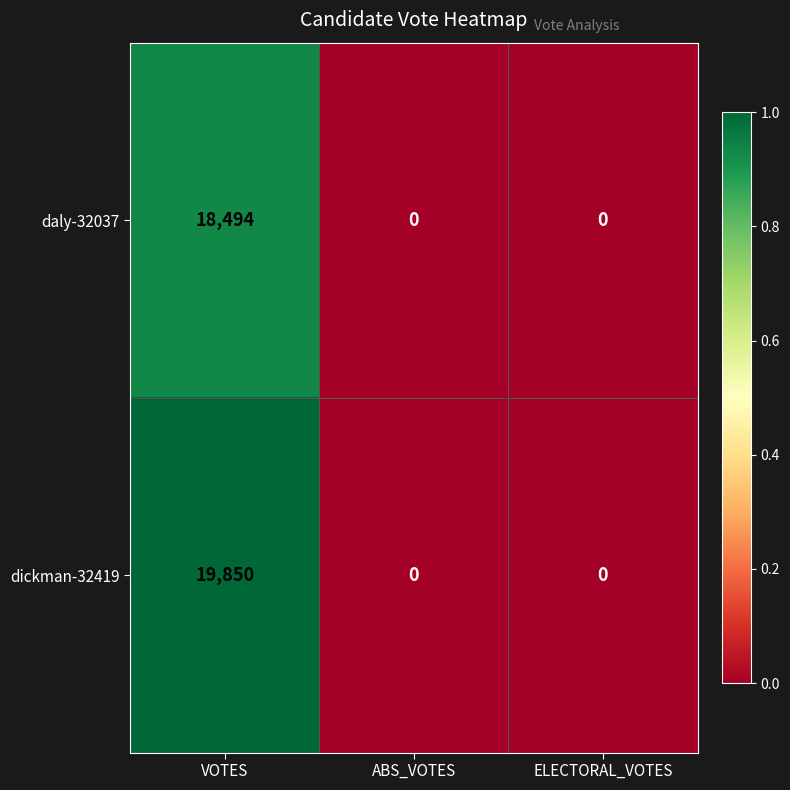

How many daly-32037 values are between 0 and 18494?

3